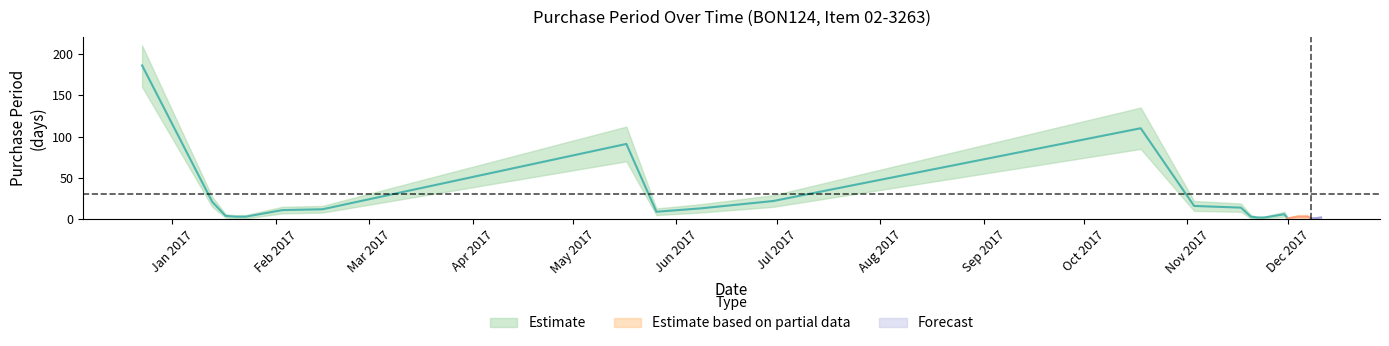

Is the value of PurchasePeriod at 2017-06-08 greater than the value of upper at 2017-02-15?

No